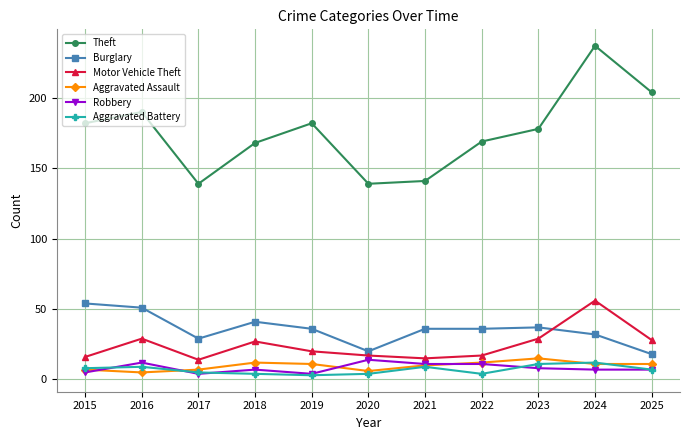

Is this an area chart (filled region under the line)?

No